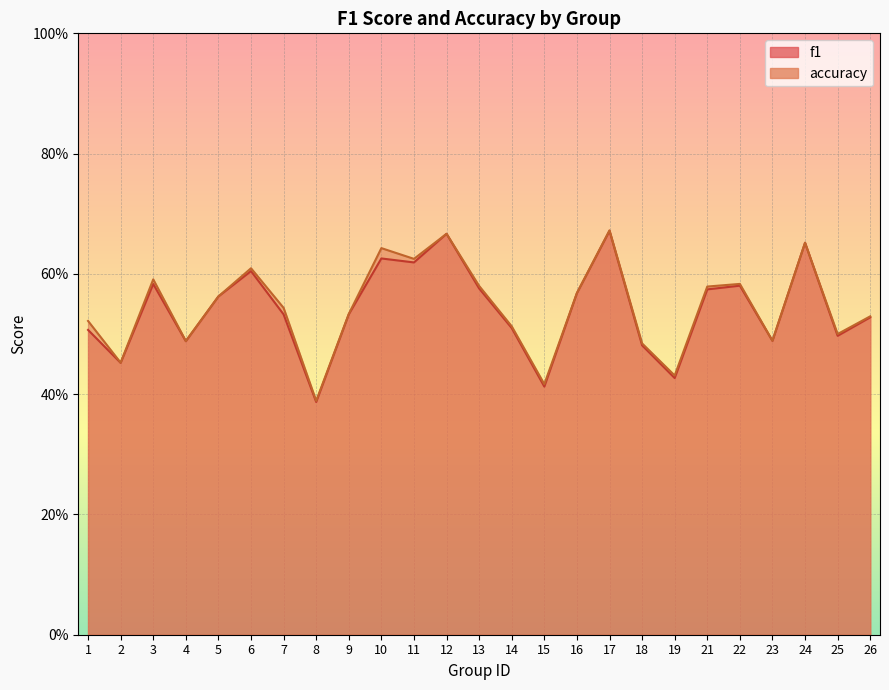

Is it true that f1 equals 0.6 at 16?

True